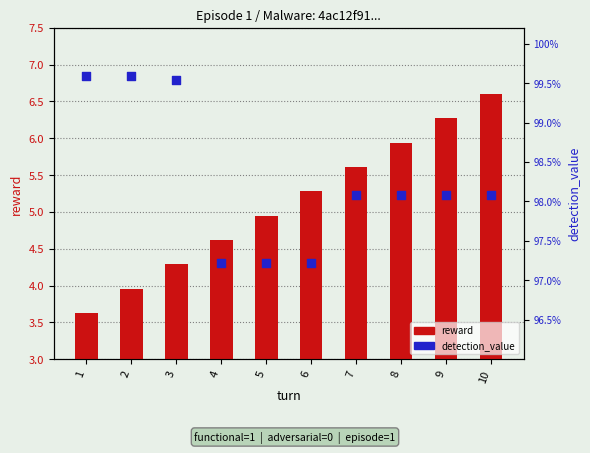

Which series reaches the maximum Y coordinate?

reward